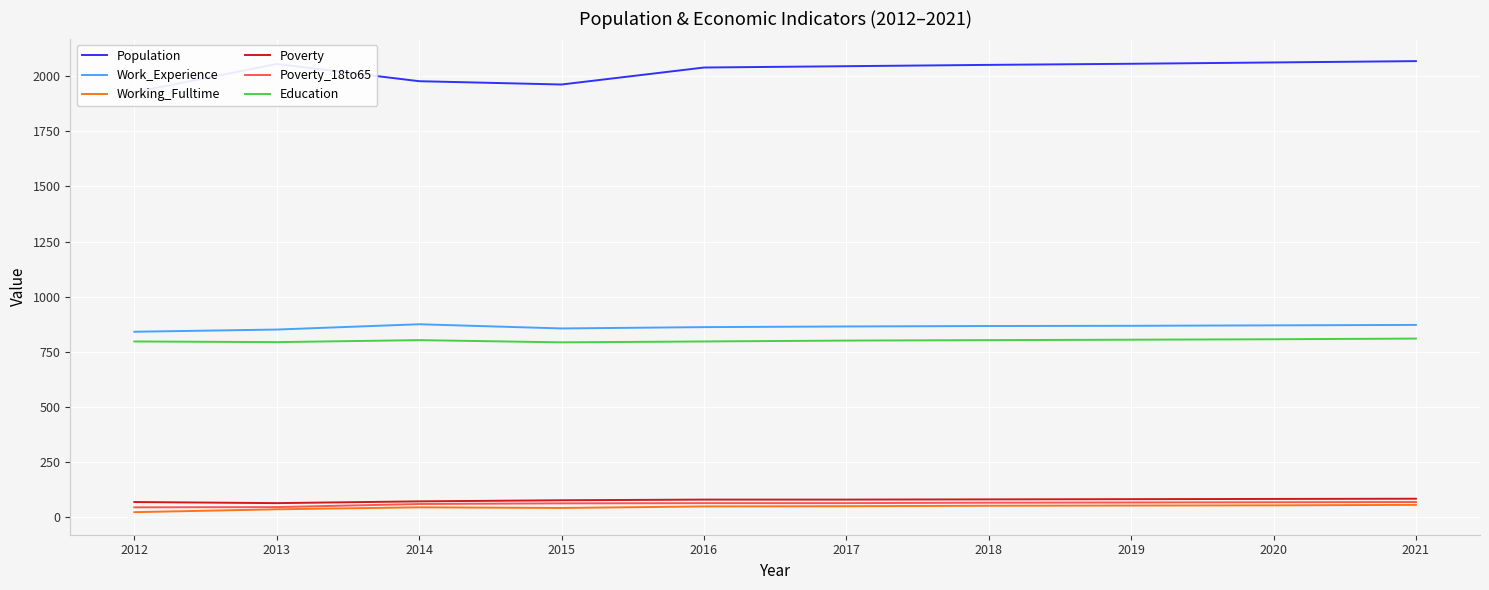

How many interior local valleys does the Poverty series have?

1